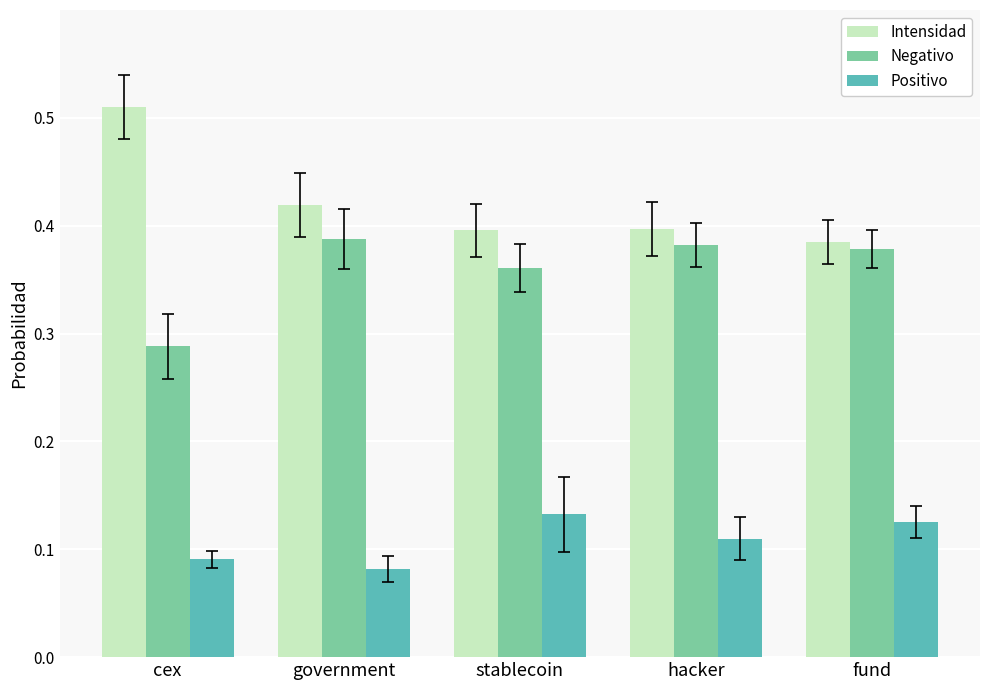

What are all the series names shown in the legend?

Intensidad, Negativo, Positivo